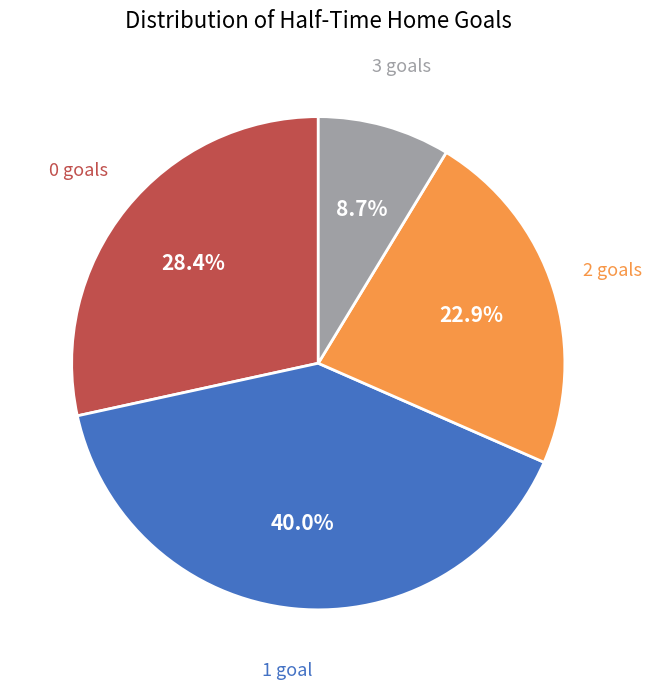

The 0 slice represents 23% of the pie. True or false?

False